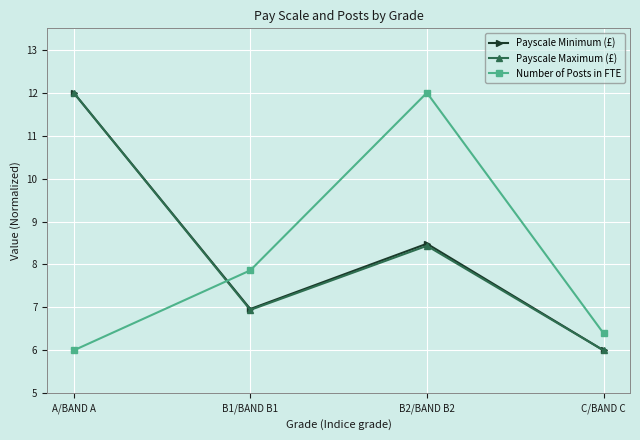

What is the value of the Payscale Maximum (£) point at the 3rd from the left?

8.4